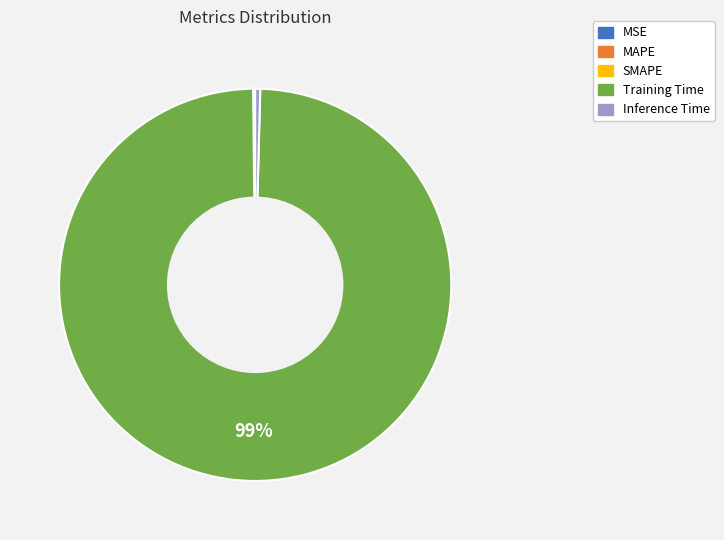

What is the largest slice in the pie chart?

Training Time